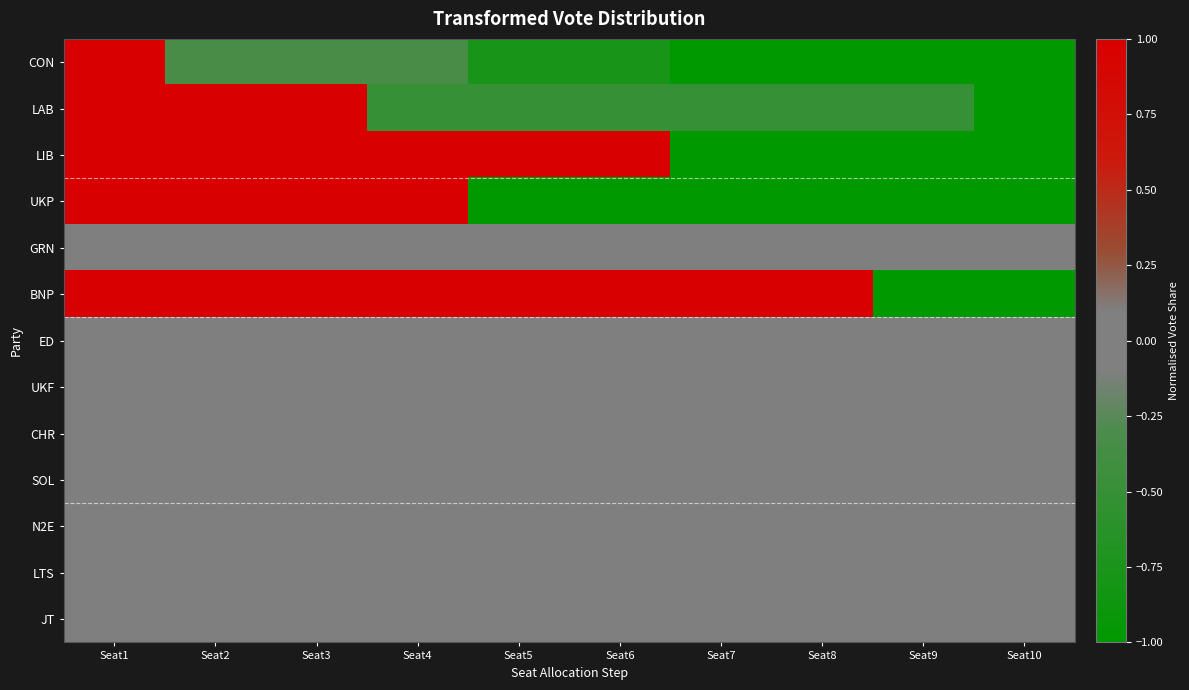

List the series in order of their peak value, highest first.

CON, LAB, LIB, UKP, BNP, GRN, ED, UKF, CHR, SOL, N2E, LTS, JT